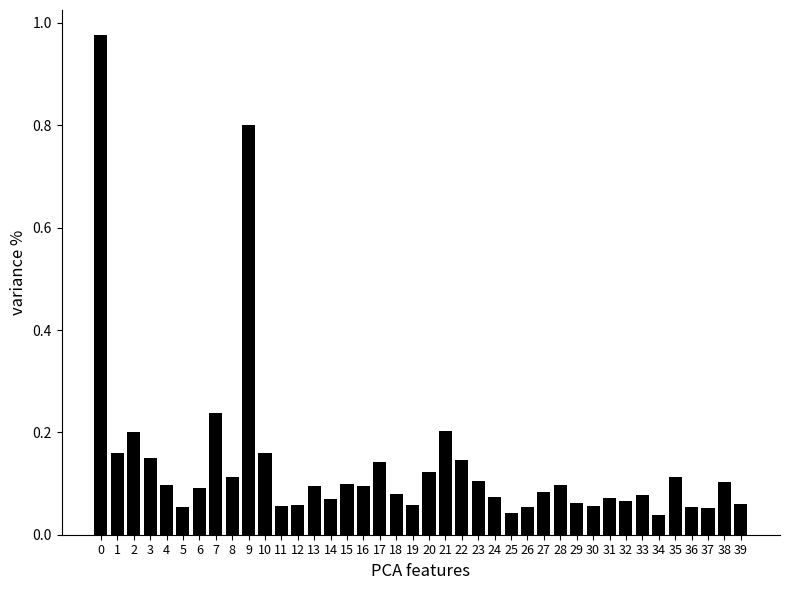

Which has a higher value, 13 or 19?

13